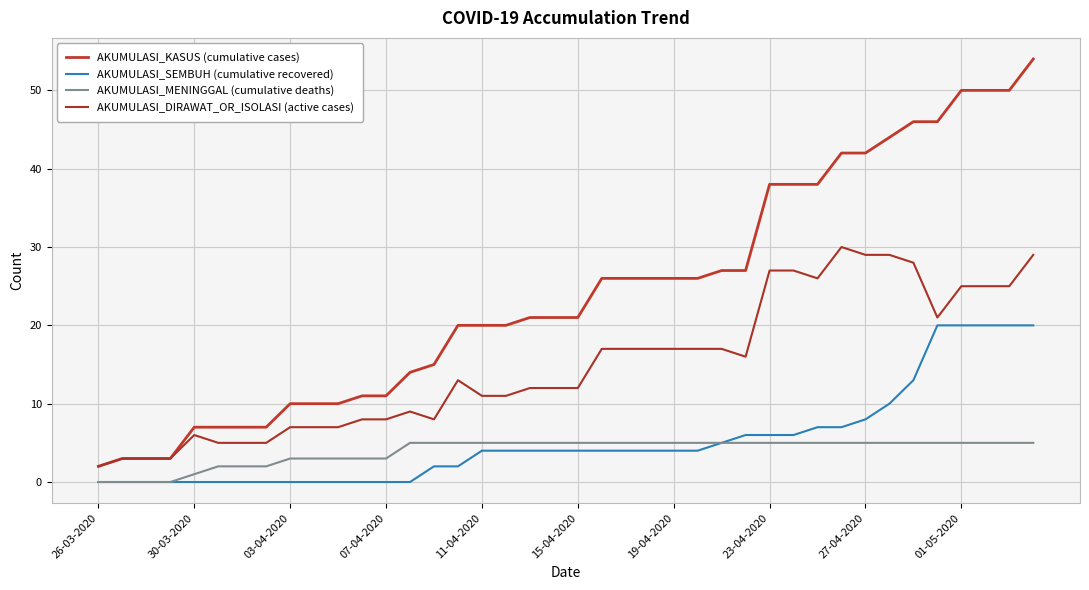

Does the chart display data point markers on the line(s)?

No